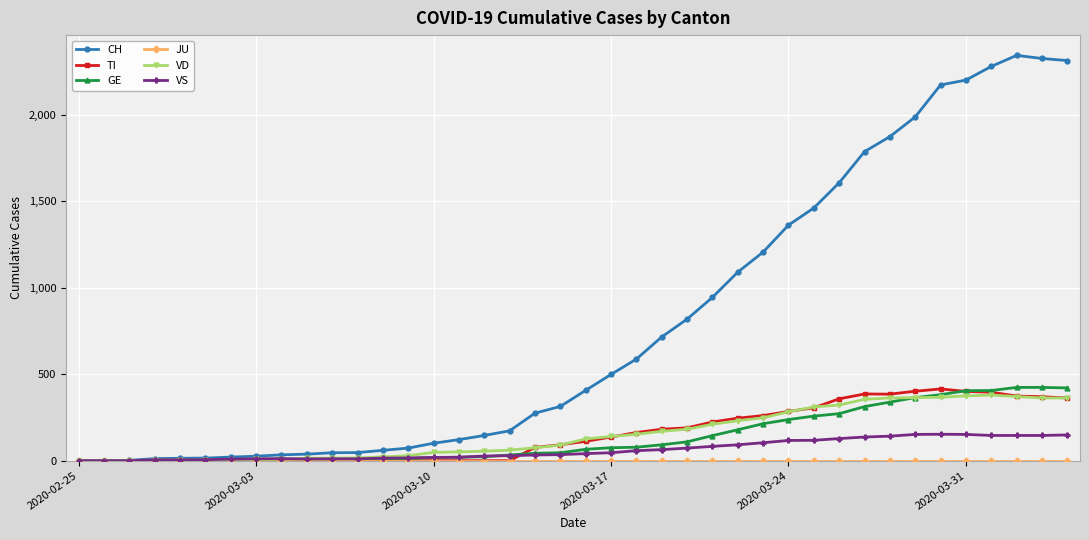

Which series has the largest total across all categories?

CH